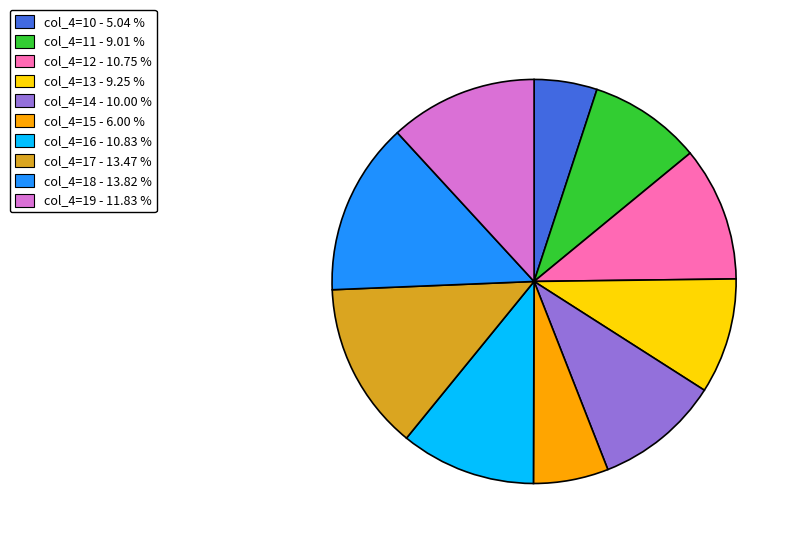

Does any single category account for the majority?

No